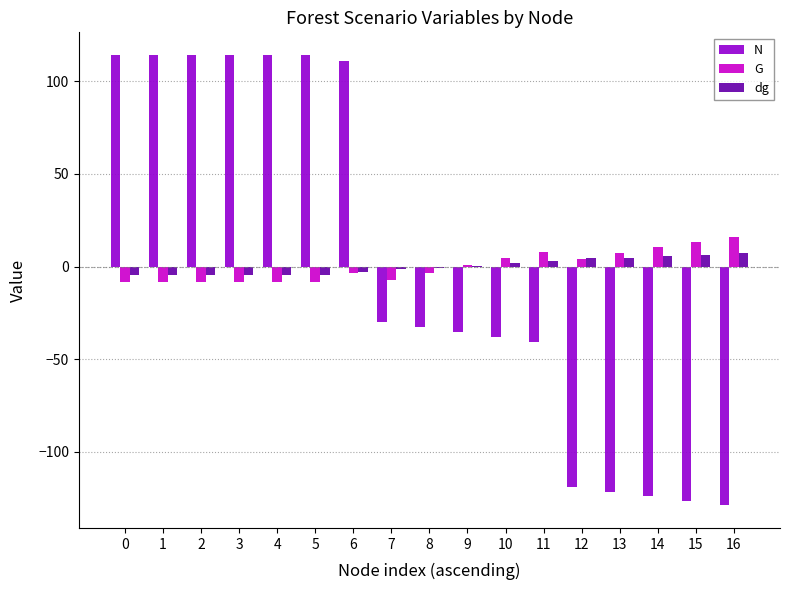

Which series has the widest spread of values?

N